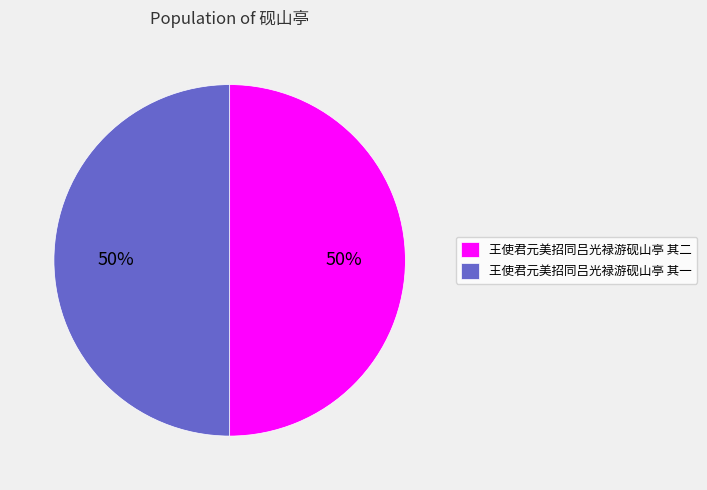

To the nearest percent, what portion does 王使君元美招同吕光禄游砚山亭 其二 represent?

50%